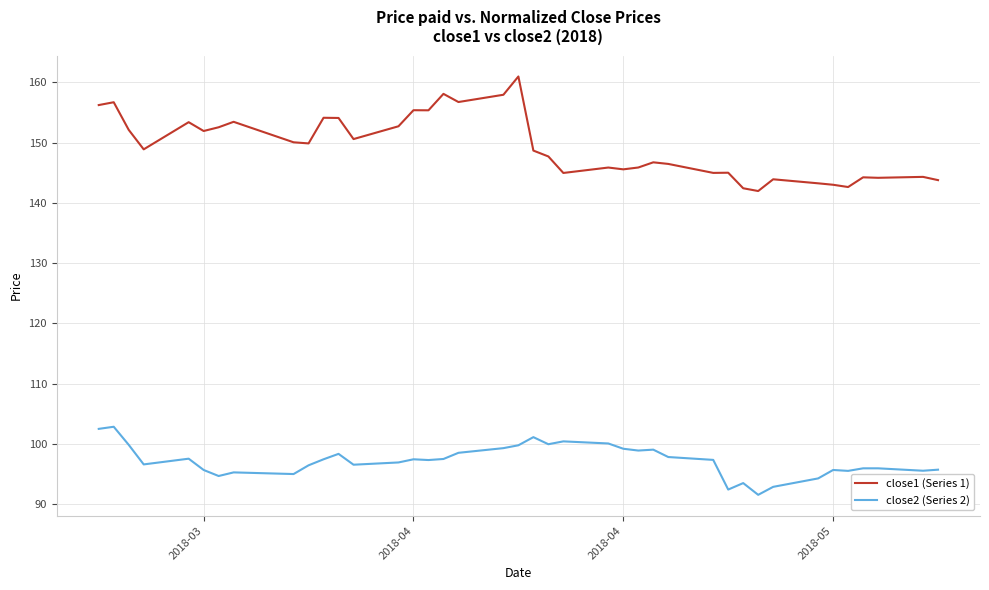

Rank the series by their average value, from highest to lowest.

close1 (Series 1), close2 (Series 2)